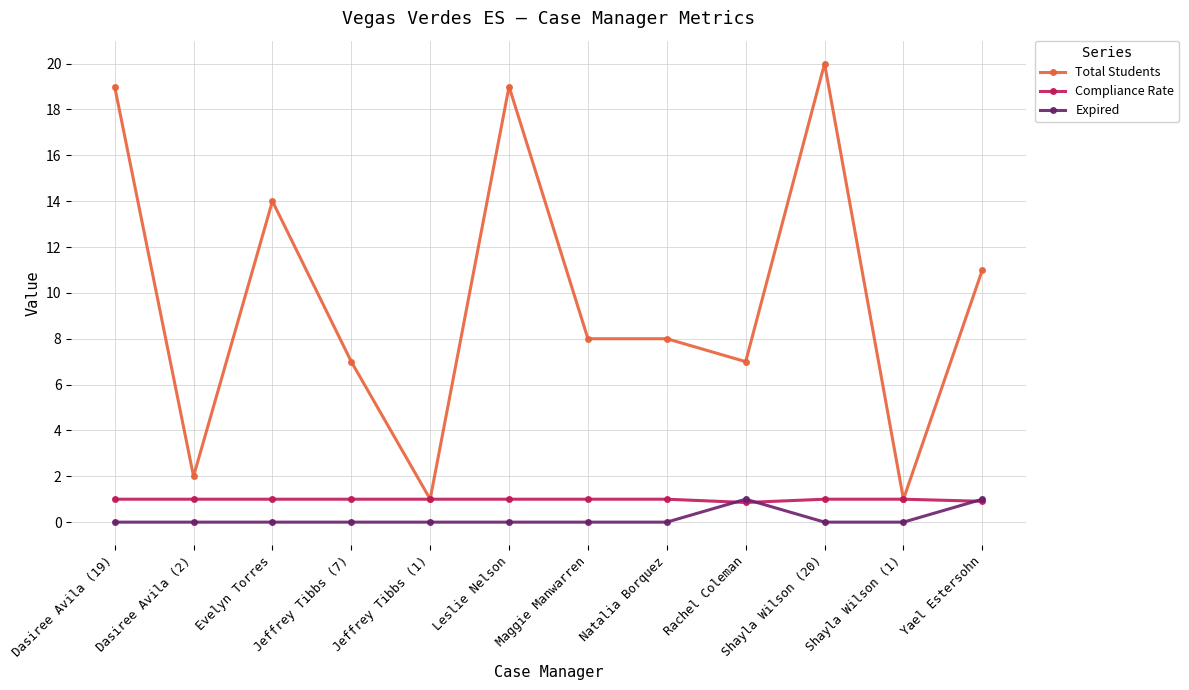

What are all the series names shown in the legend?

Total Students, Compliance Rate, Expired